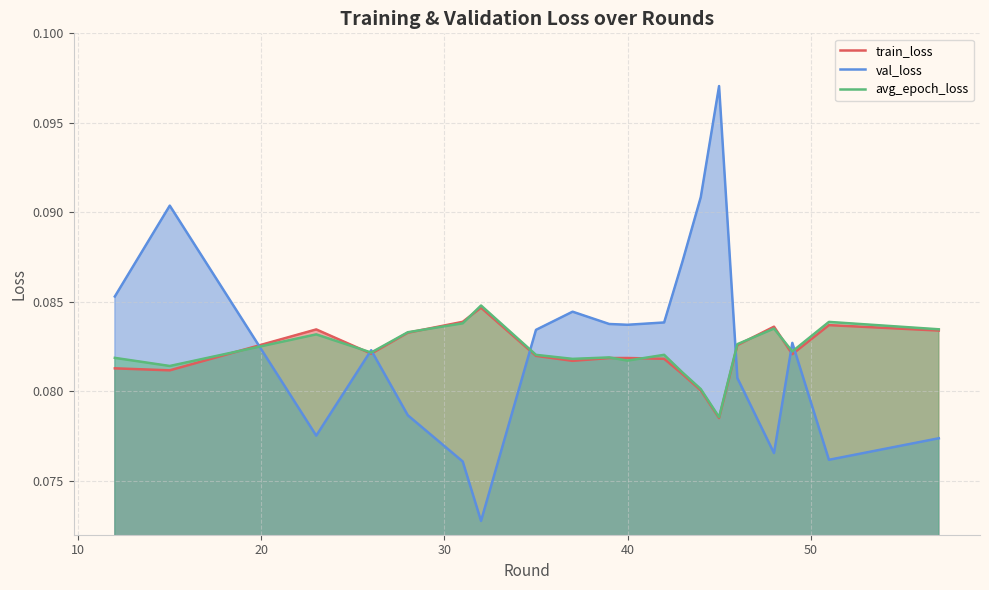

What is the value of the avg_epoch_loss point at the 17th from the left?

0.1